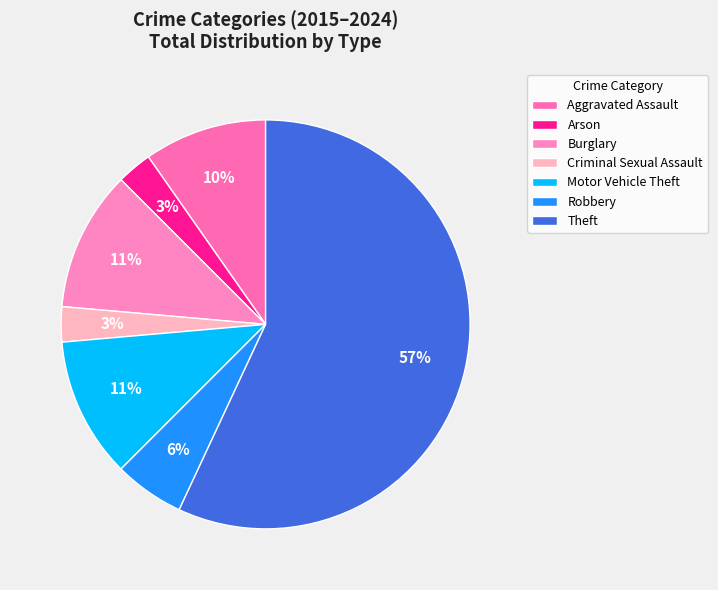

How many segments does this pie chart have?

7